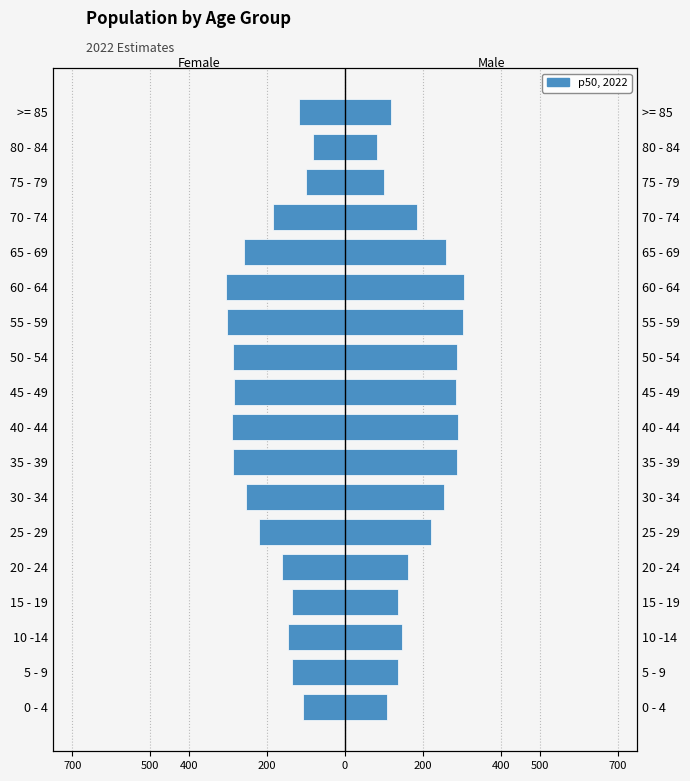

True or false: p50 (left) has a value of -105.3 at 25 - 29.

False